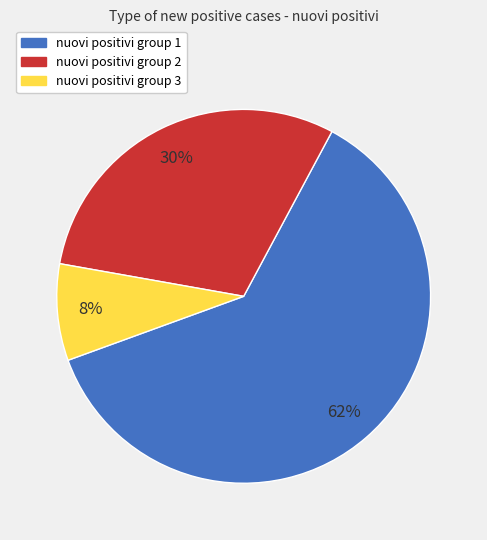

Count the number of slices in the pie.

3